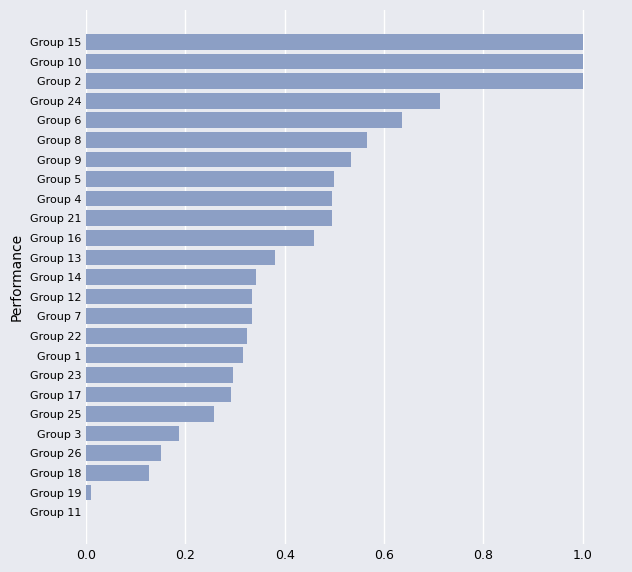

The value at Group 23 is 0.2. True or false?

False